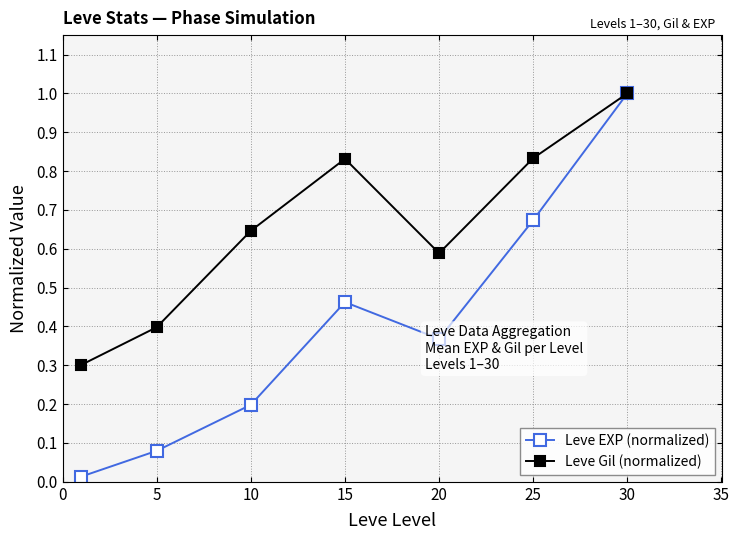

What is the value of the Leve EXP (normalized) point at the 7th from the left?

1.0